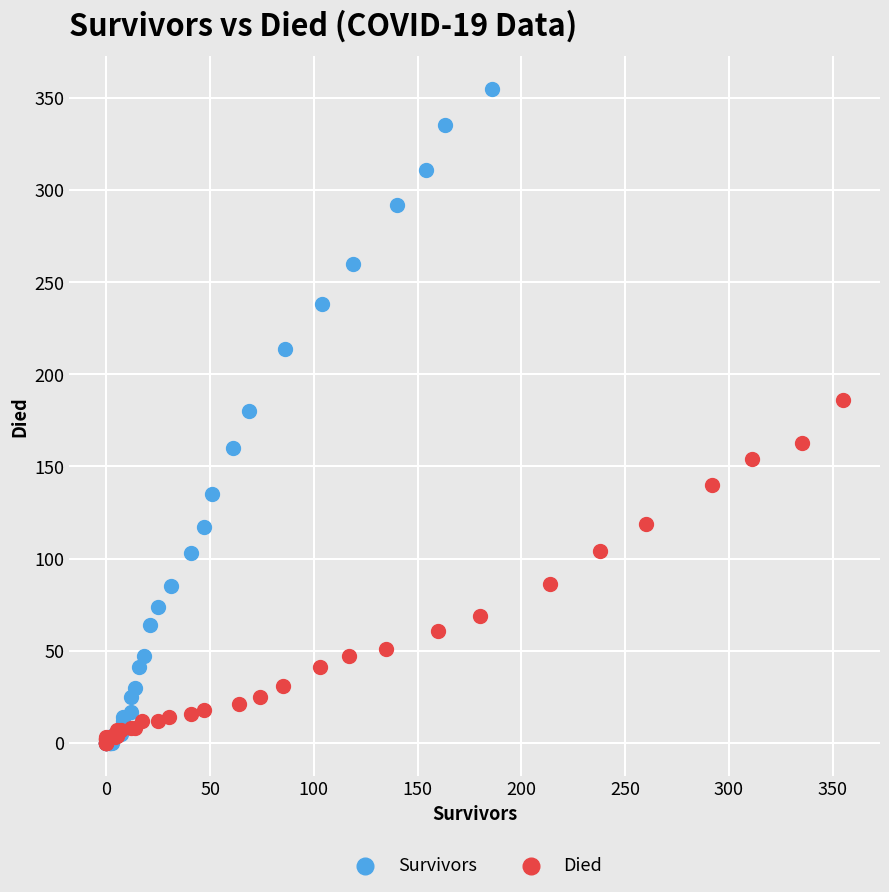

What are all the series names shown in the legend?

Survivors, Died